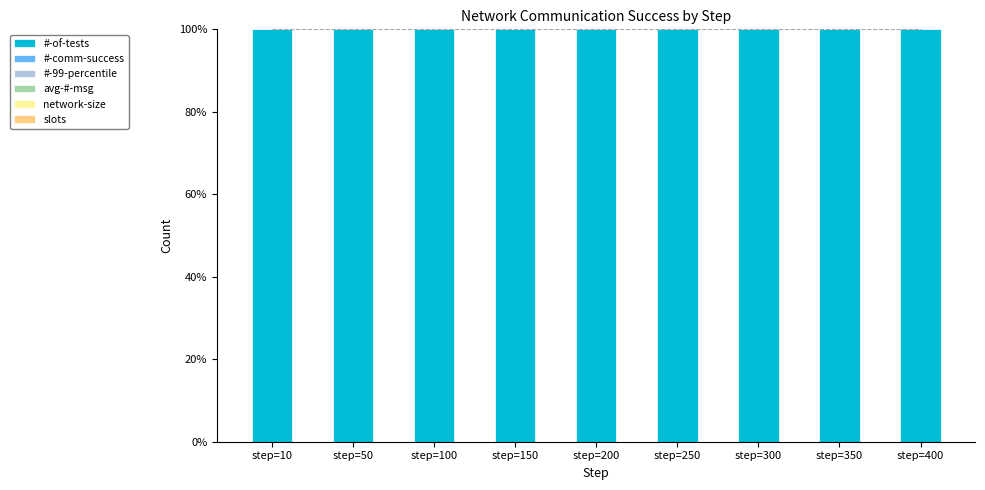

Rank the series by their maximum value, from highest to lowest.

#-of-tests, #-comm-success, #-99-percentile, avg-#-msg, network-size, slots